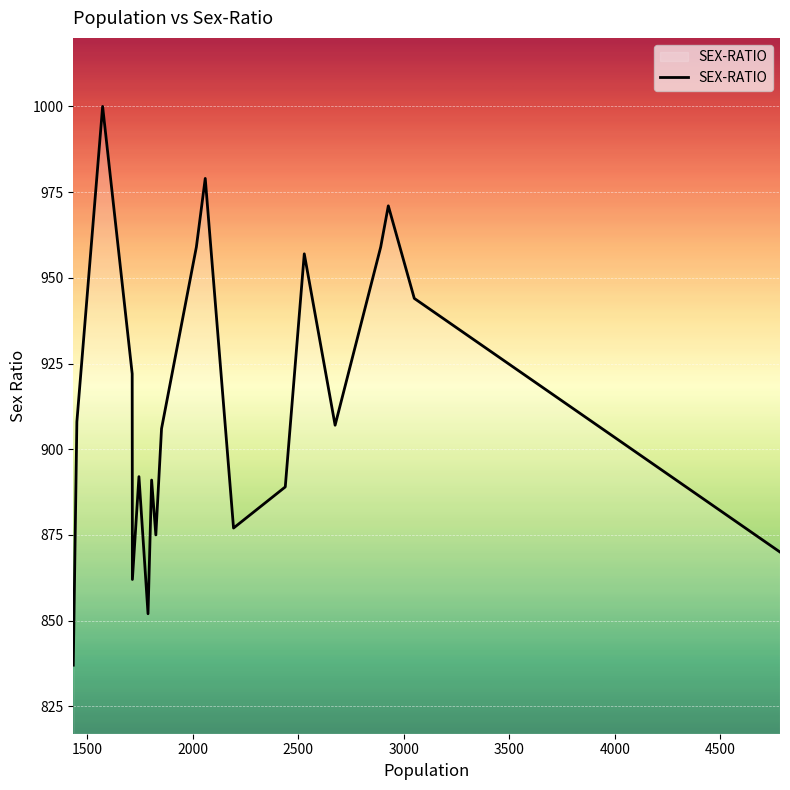

What is the maximum value shown in the chart?

1000